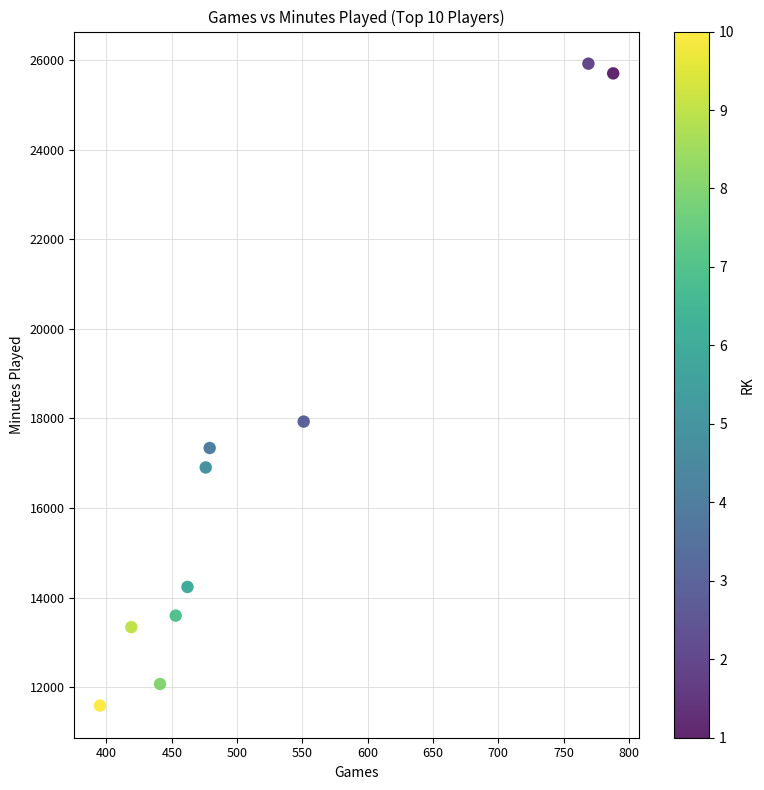

What Y value in the scatter plot is closest to 18752?

17928